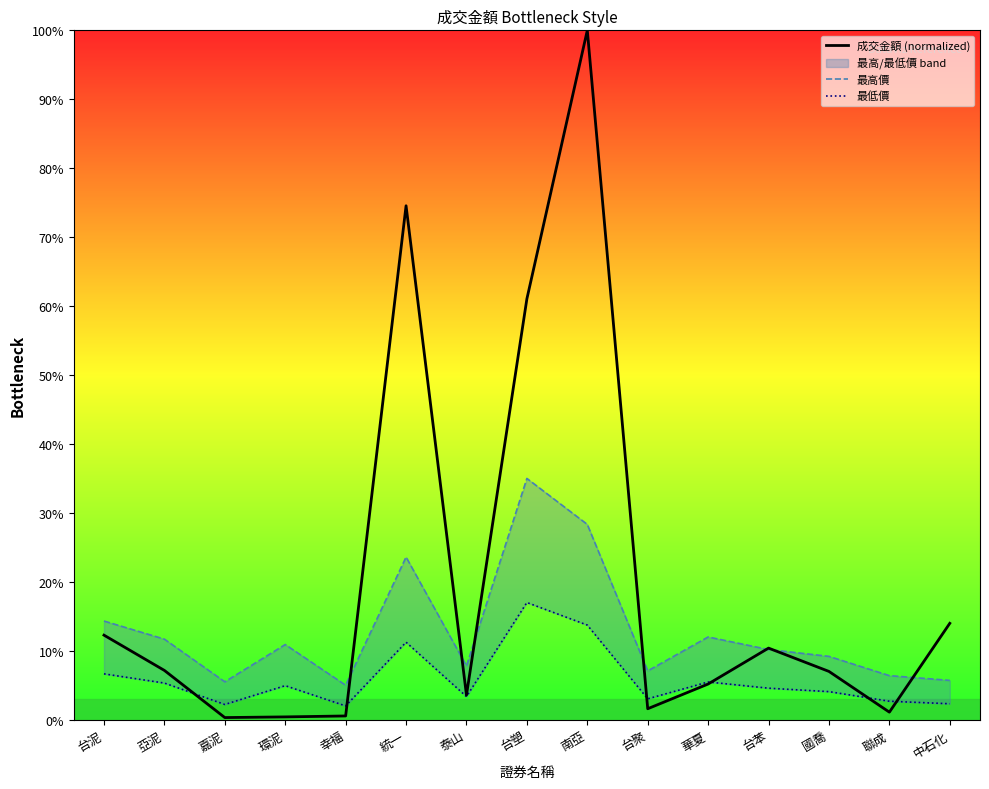

The value of 最低價 at 台塑 is 17.0. True or false?

True